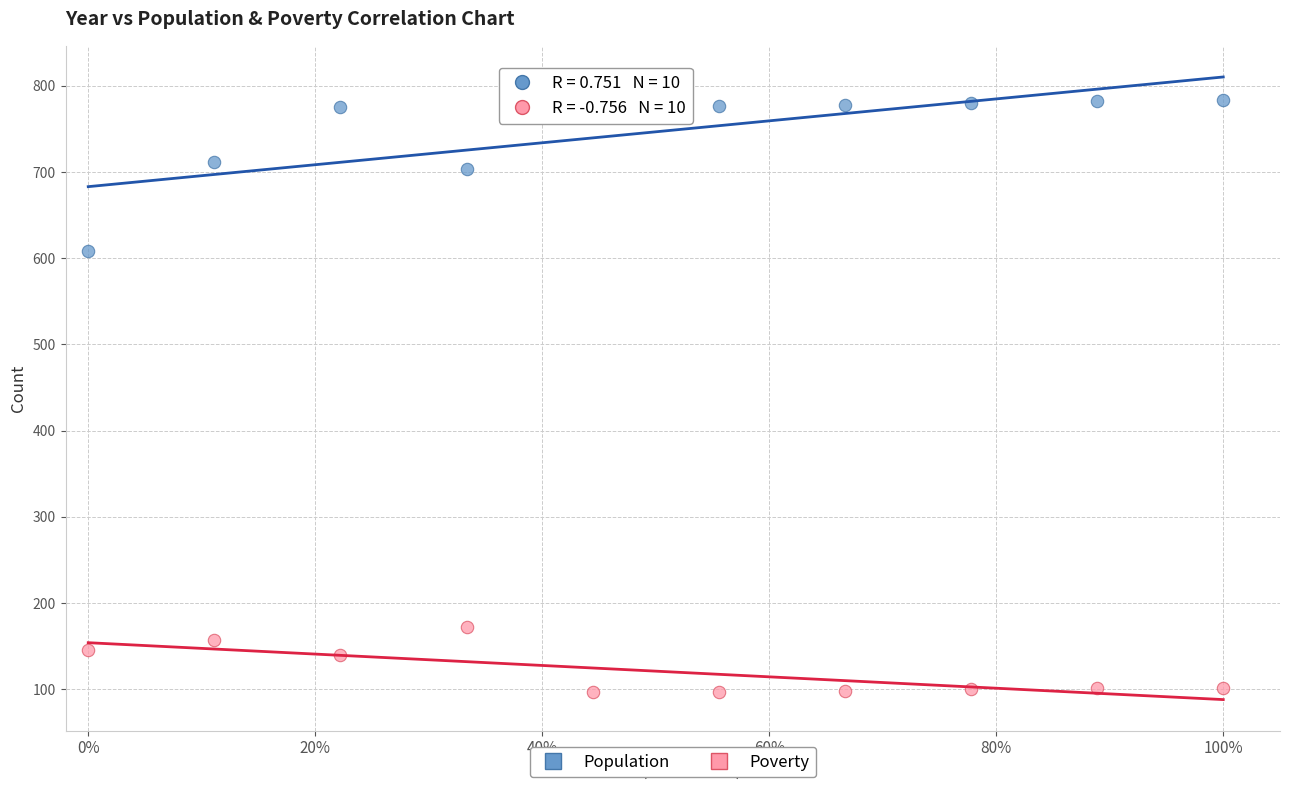

Which series contains the lowest Y value?

Poverty